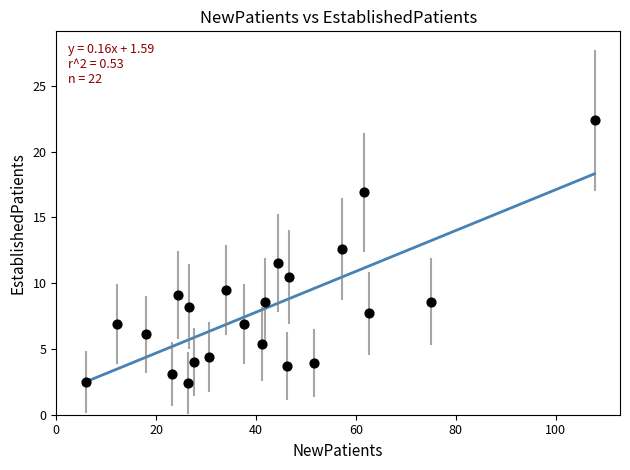

What is the range of X values (max minus min)?

101.8